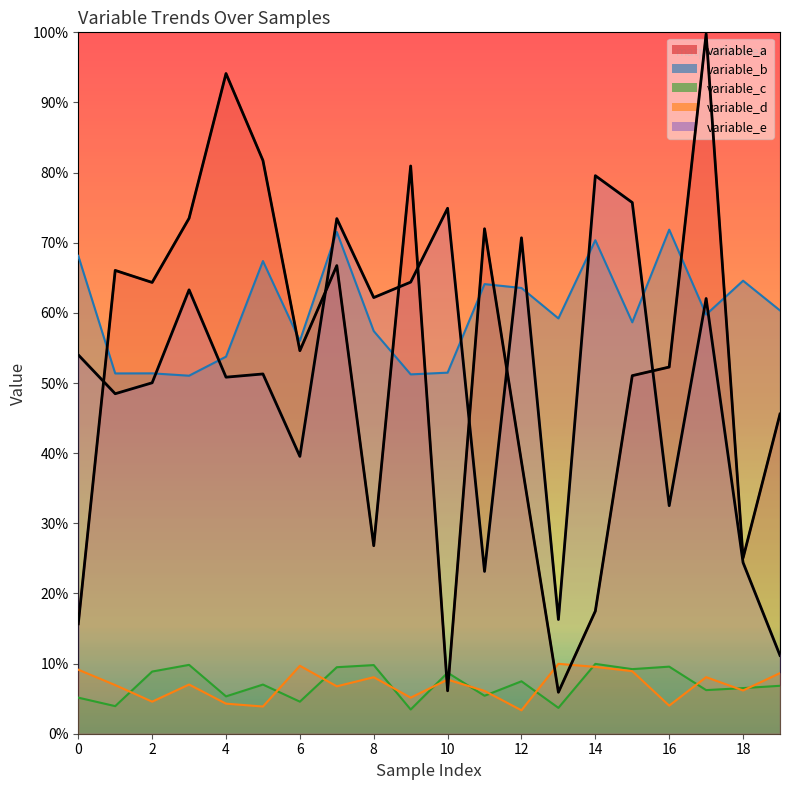

What is the lowest value of the variable_c series?

3.5